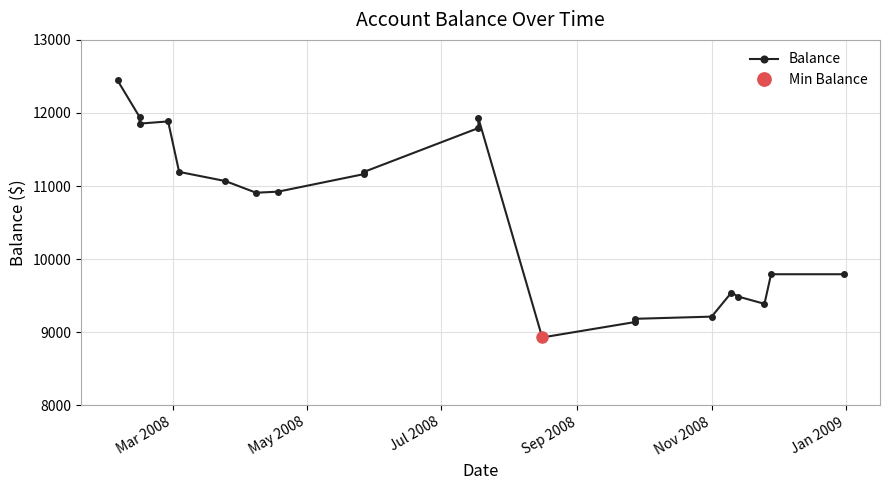

At which label does the data first exceed 10923?

Mar 2008